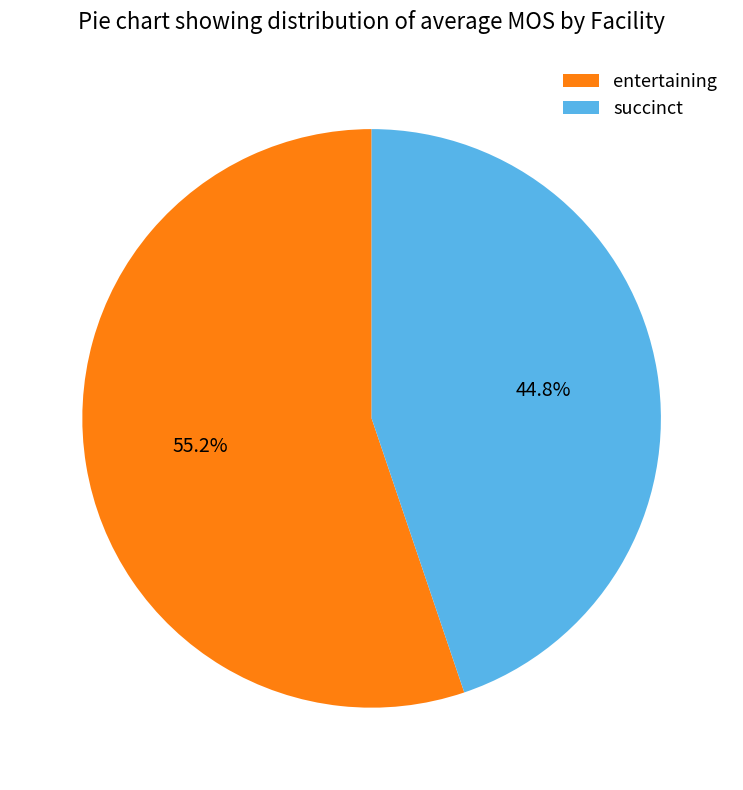

Count the number of slices in the pie.

2